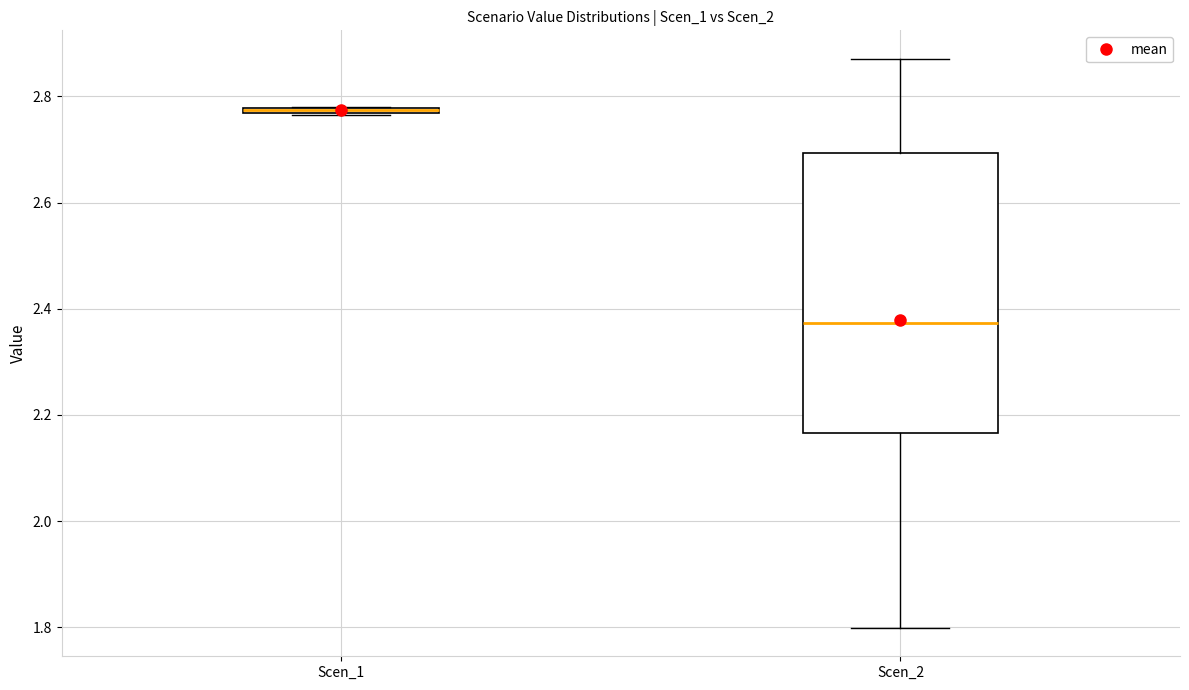

Where is the lower edge of the box for Scen_2 on the y-axis? The values are not printed on the chart, so give them approximately, as read against the axis.

2.16